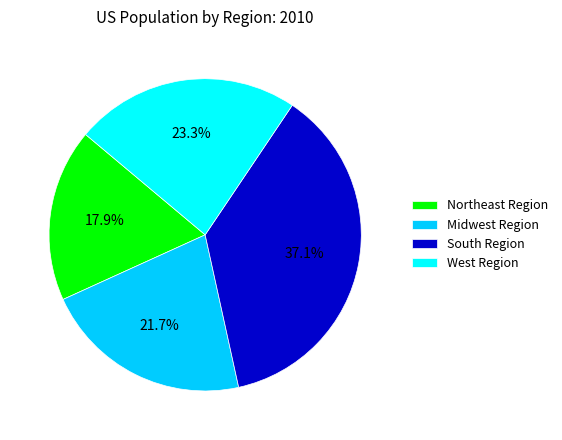

Which has a higher value, West Region or Midwest Region?

West Region